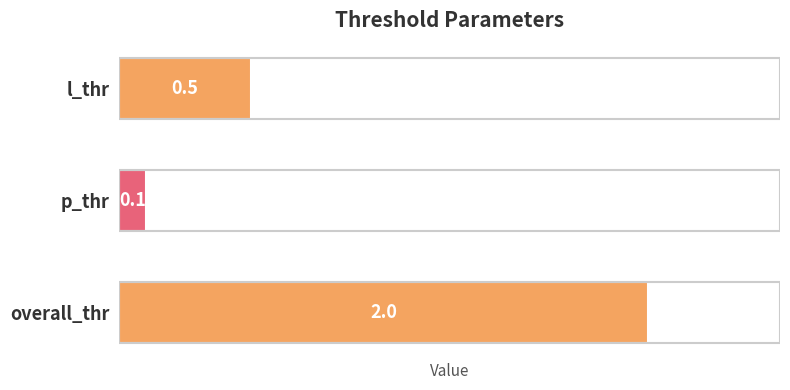

What is the minimum value shown in the chart?

0.1